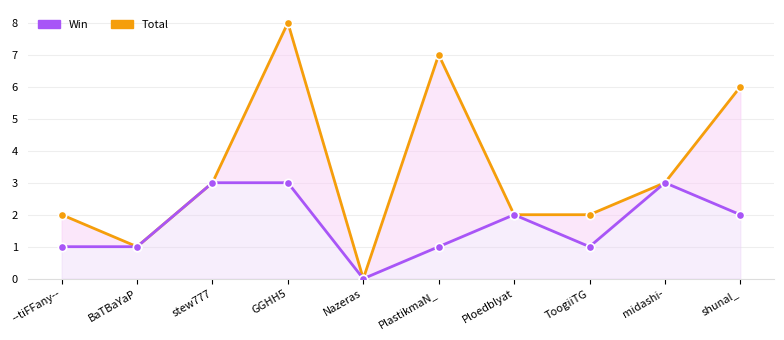

What is the label of the 4th point from the left?

GGHH5